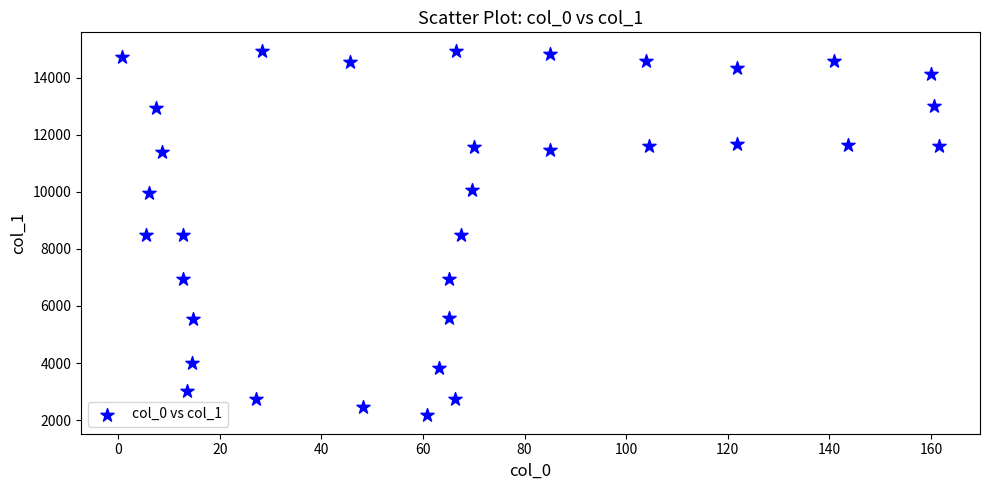

What is the range of Y values (max minus min)?

12781.3